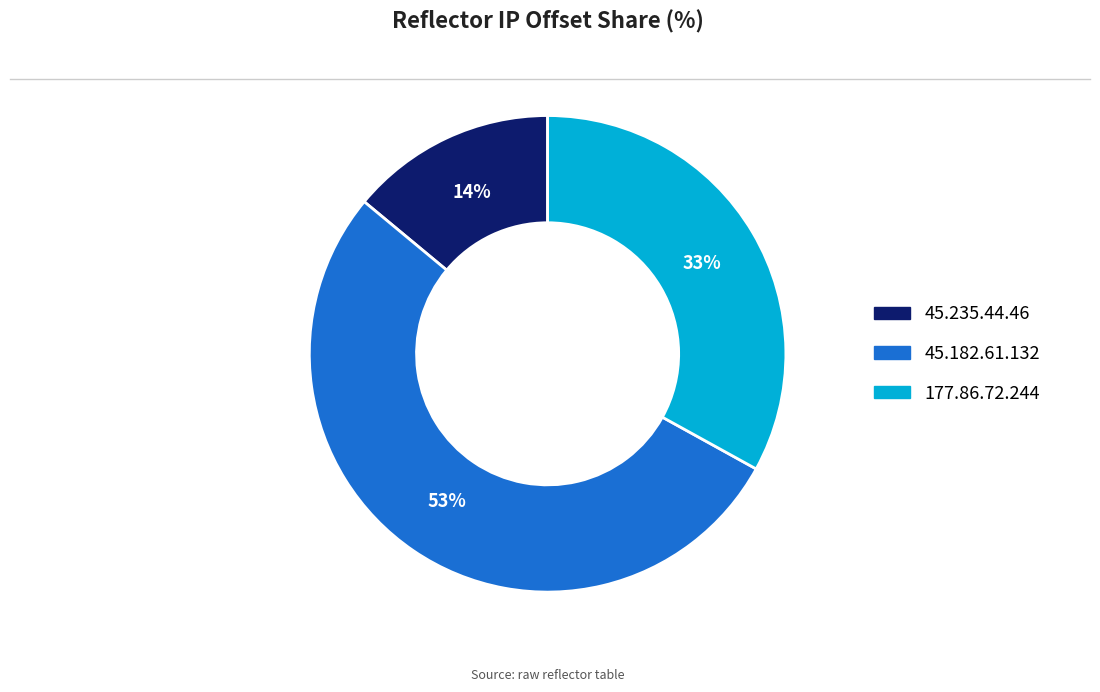

To the nearest percent, what is the difference between the largest and smallest slice percentages?

39%